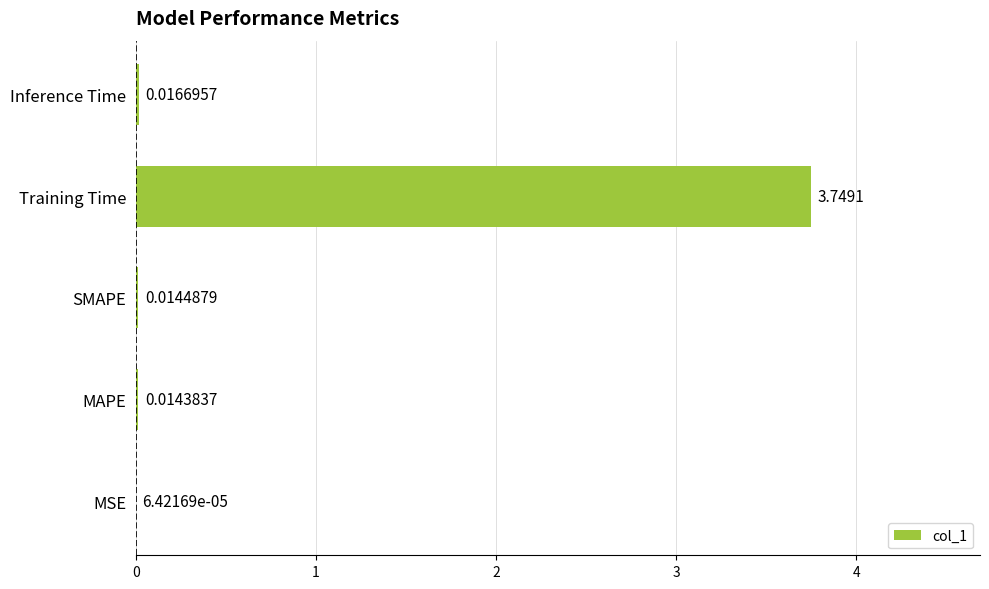

Where is the data nearest to the value 1?

Inference Time